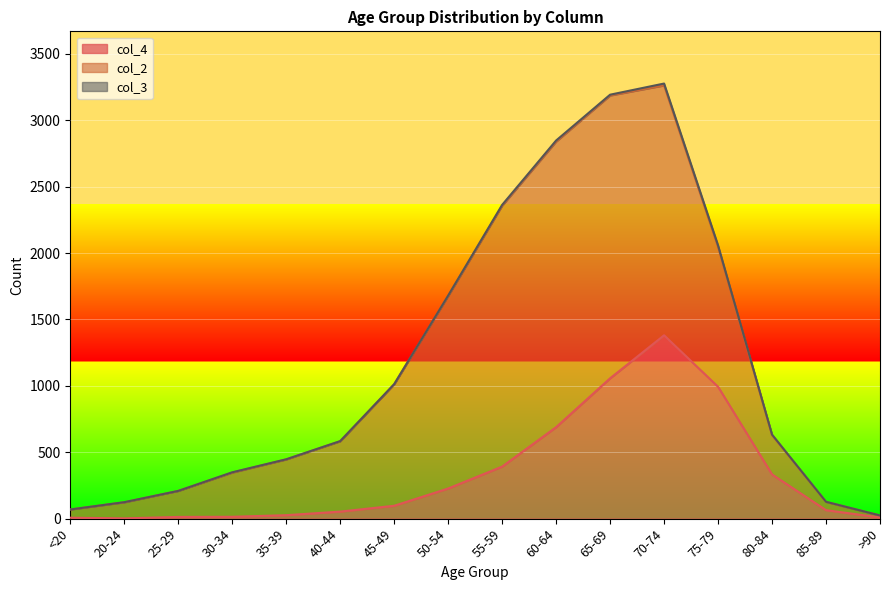

True or false: col_4 and col_3 intersect in this chart.

False